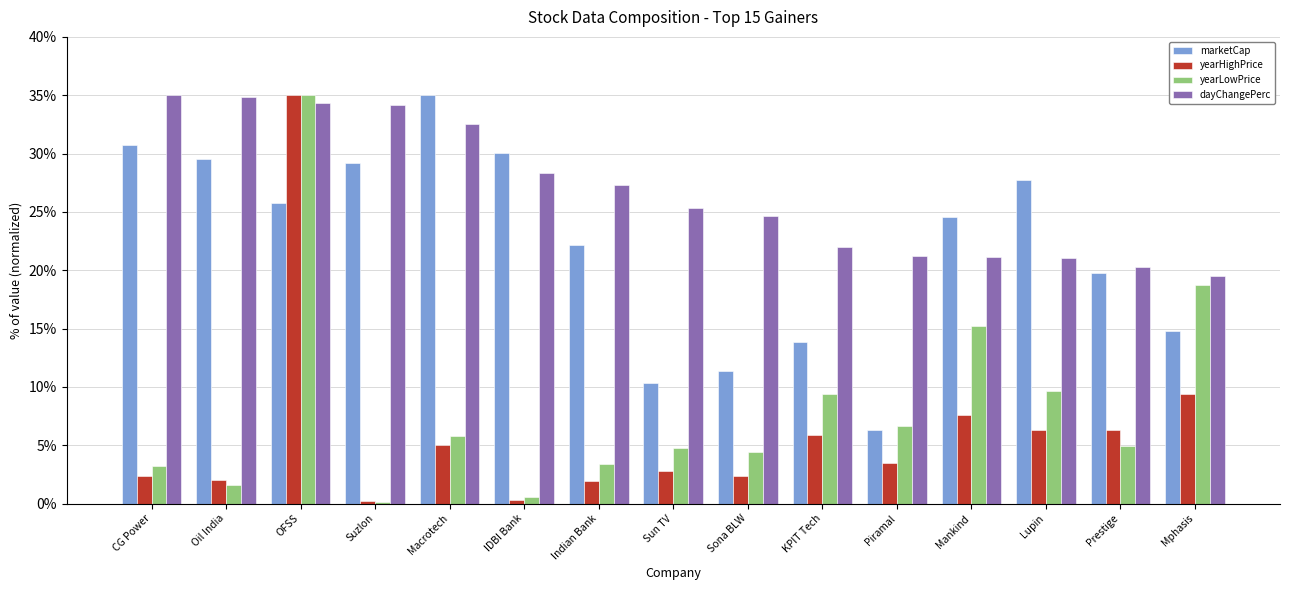

The value of yearLowPrice at KPIT Tech is 9.4. True or false?

True